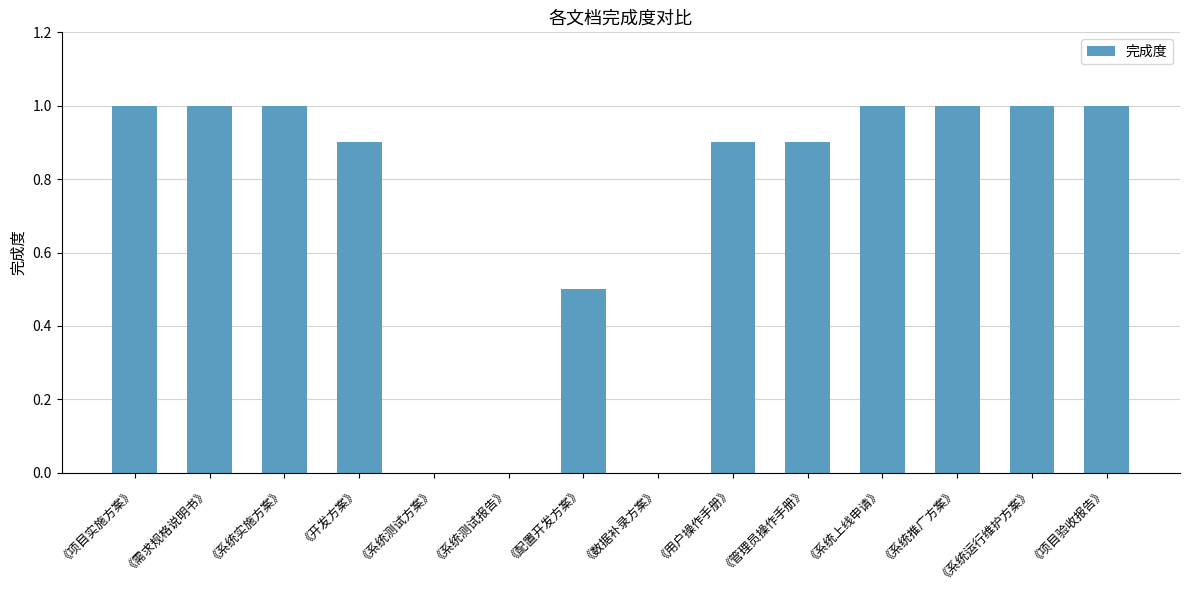

Reading left to right, extract all data points from this chart.

《项目实施方案》=1.0	《需求规格说明书》=1.0	《系统实施方案》=1.0	《开发方案》=0.9	《系统测试方案》=0.0	《系统测试报告》=0.0	《配置开发方案》=0.5	《数据补录方案》=0.0	《用户操作手册》=0.9	《管理员操作手册》=0.9	《系统上线申请》=1.0	《系统推广方案》=1.0	《系统运行维护方案》=1.0	《项目验收报告》=1.0